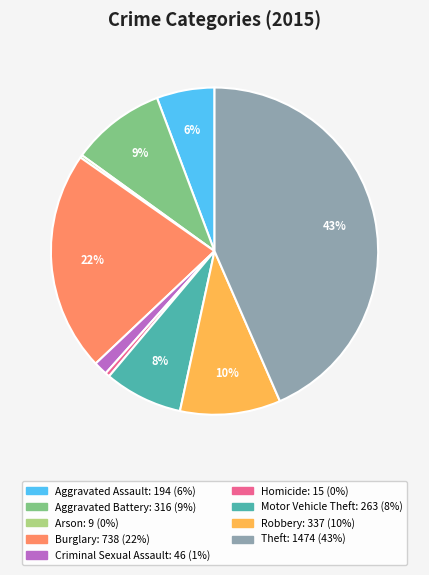

Is it true that Robbery is 25% of the pie?

False